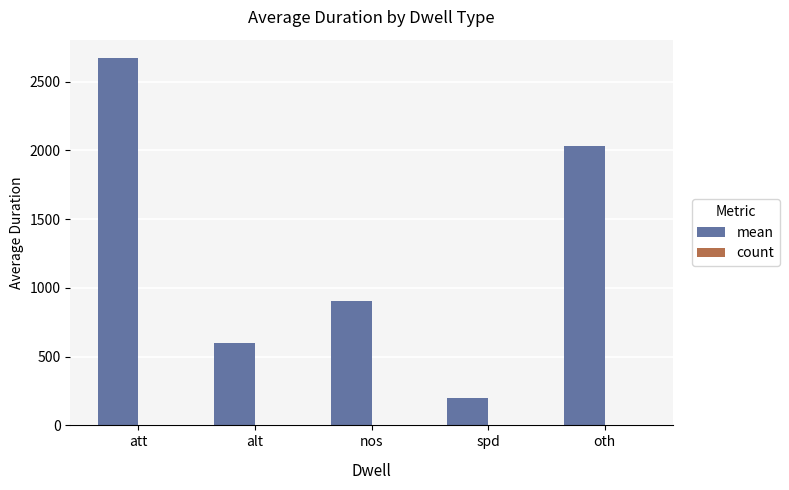

Which series has the largest total across all categories?

mean